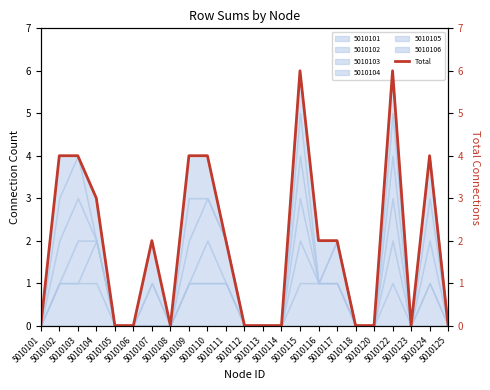

Rank the categories by value from highest to lowest.

5010115, 5010122, 5010102, 5010103, 5010109, 5010110, 5010124, 5010104, 5010107, 5010111, 5010116, 5010117, 5010101, 5010105, 5010106, 5010108, 5010112, 5010113, 5010114, 5010118, 5010120, 5010123, 5010125